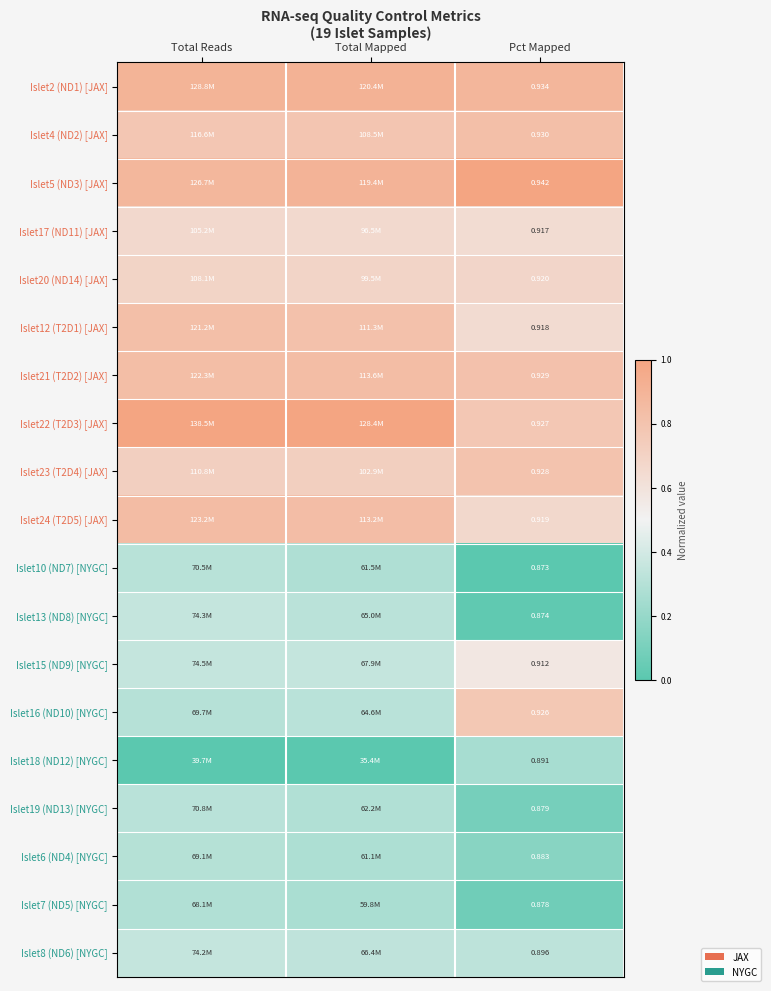

What is the total value across all series at Total Mapped?

10.6